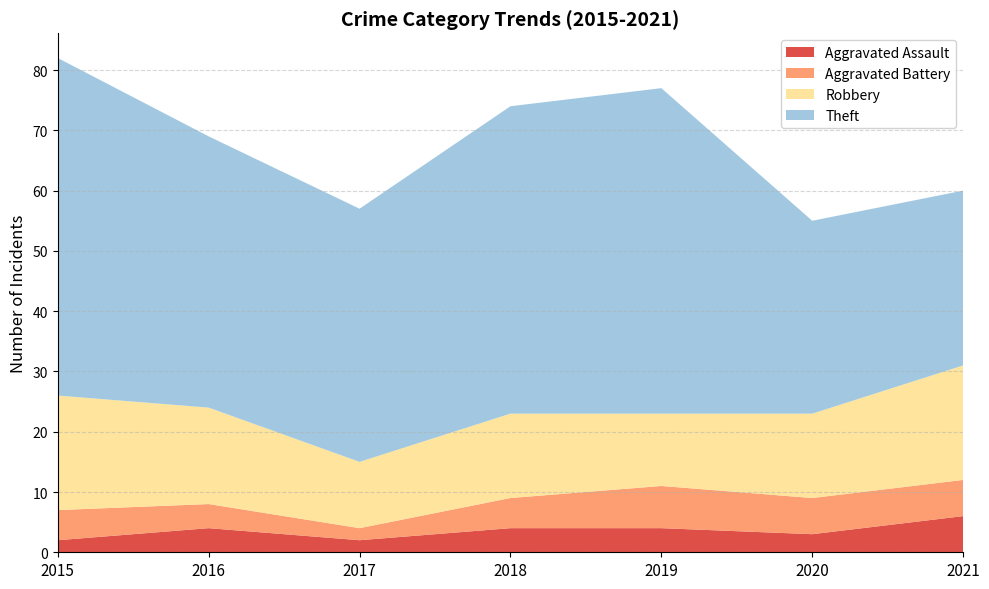

Reading left to right, list all the values displayed in this chart.

Aggravated Assault: 2015=2	2016=4	2017=2	2018=4	2019=4	2020=3	2021=6
Aggravated Battery: 2015=5	2016=4	2017=2	2018=5	2019=7	2020=6	2021=6
Robbery: 2015=19	2016=16	2017=11	2018=14	2019=12	2020=14	2021=19
Theft: 2015=56	2016=45	2017=42	2018=51	2019=54	2020=32	2021=29